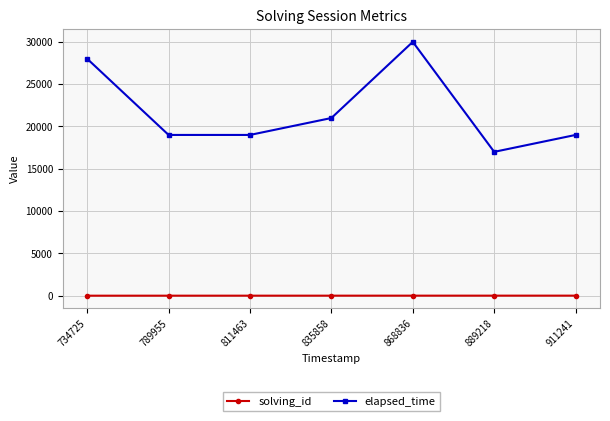

Which series has the largest total across all categories?

elapsed_time